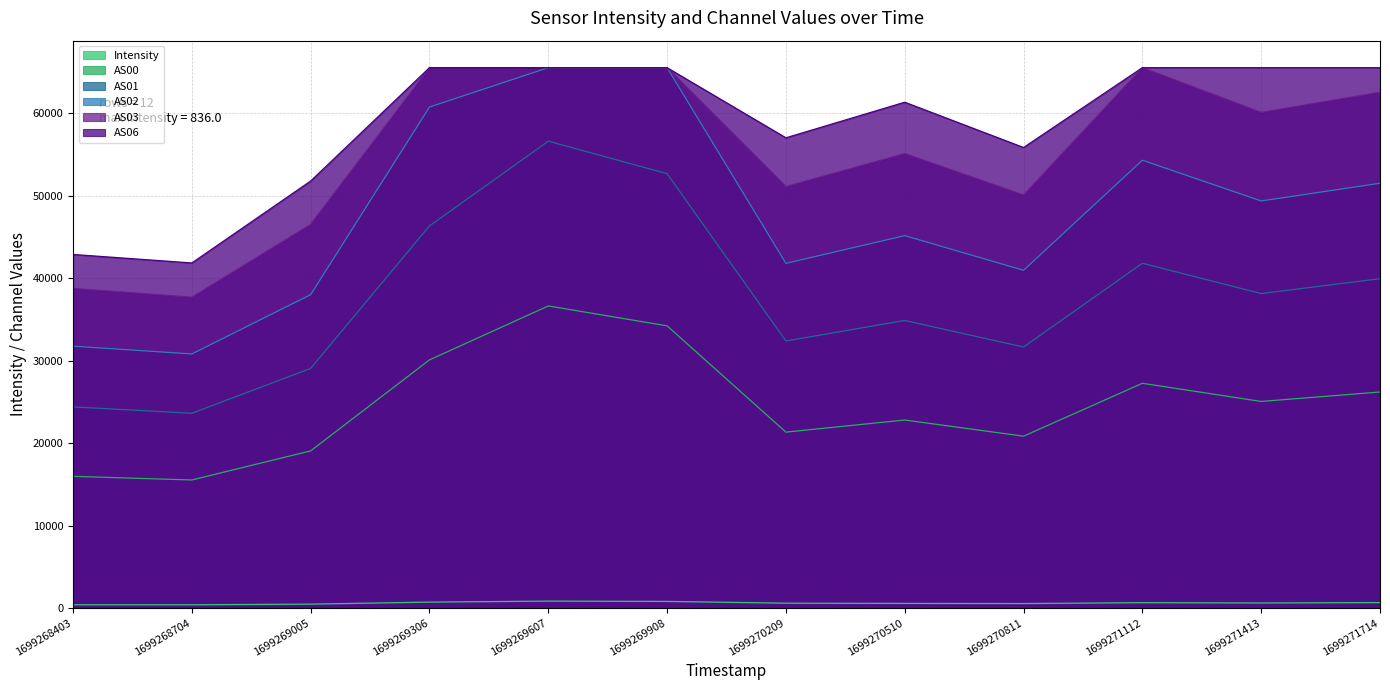

Count the number of data series in this chart.

6